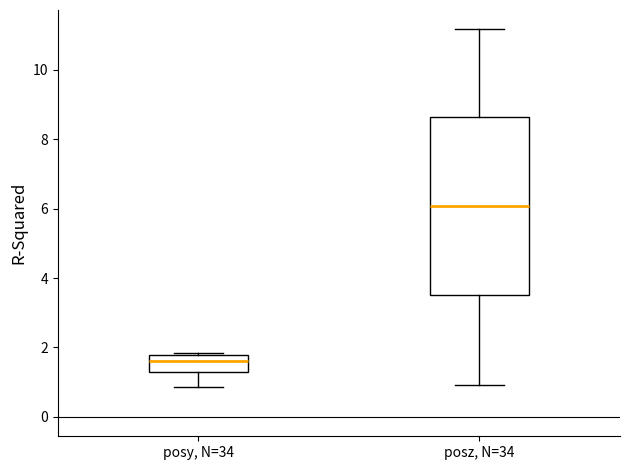

Which box's median line is the lowest?

posy, N=34